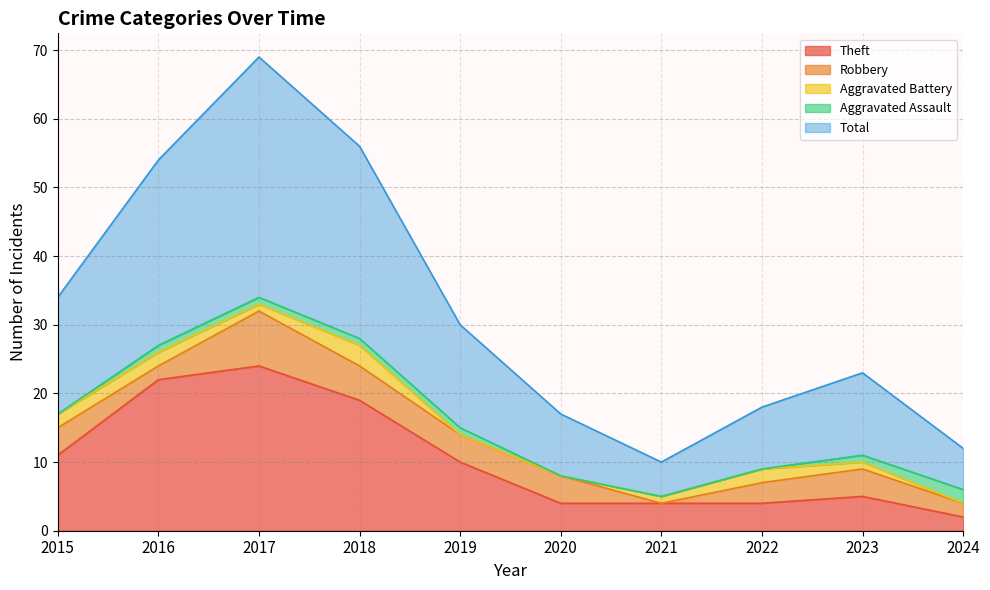

True or false: Theft and Robbery intersect in this chart.

False